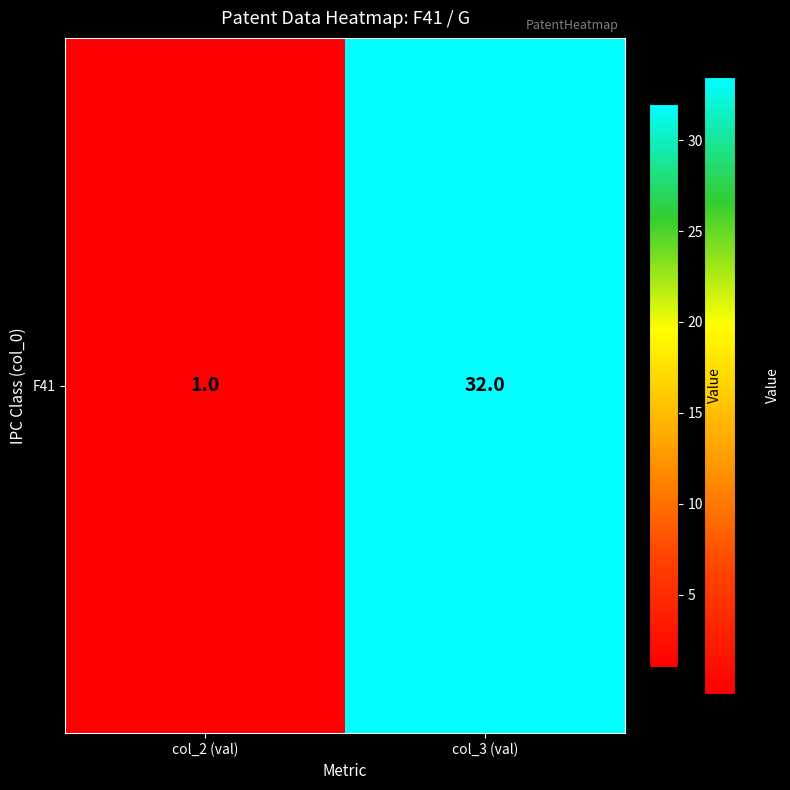

Which label corresponds to the largest value in the chart?

col_3 (val)